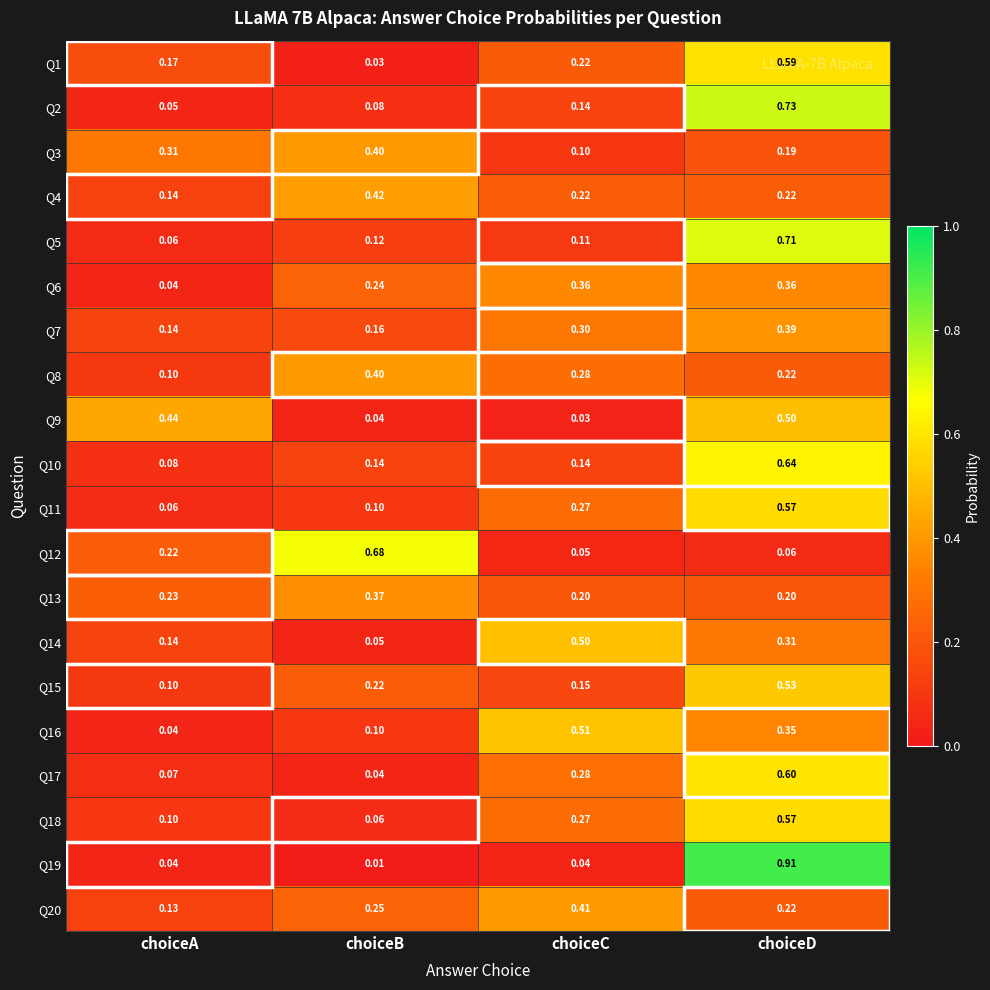

At which category is the sum across all series the highest?

choiceD